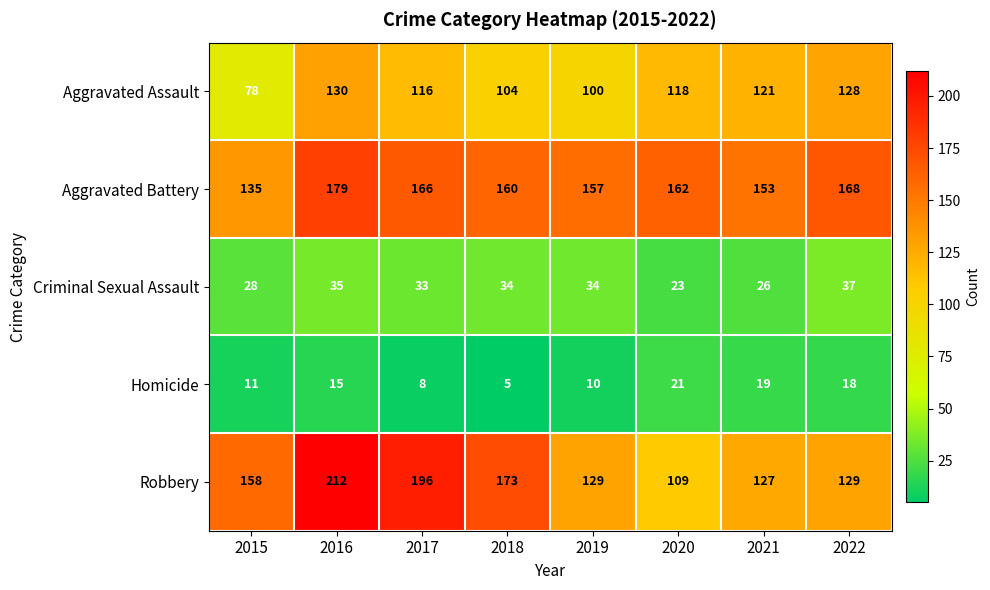

Read the Homicide value at 2016, to the nearest 5.

15